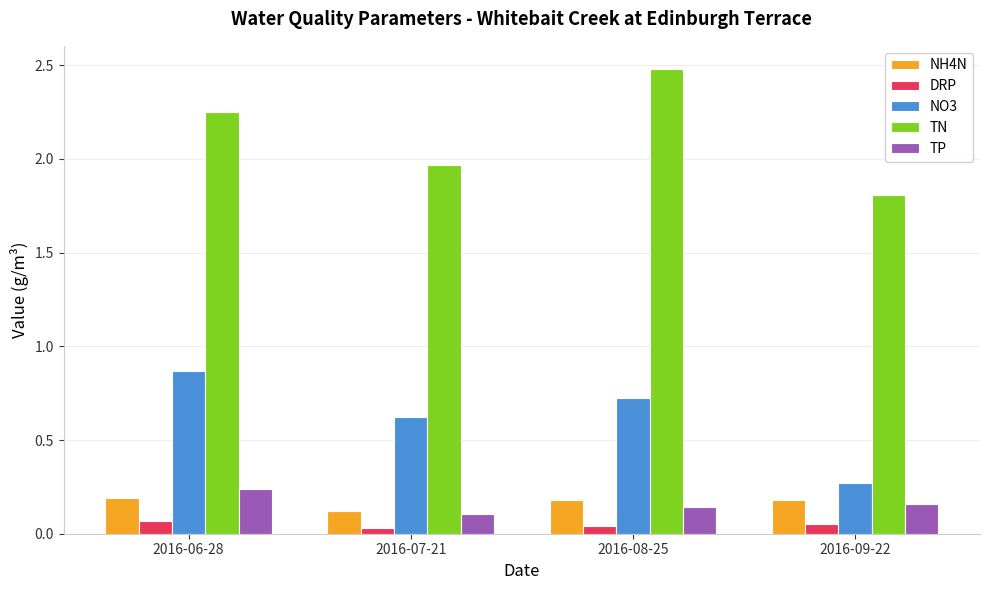

What is the label of the 3rd bar from the left?

2016-08-25